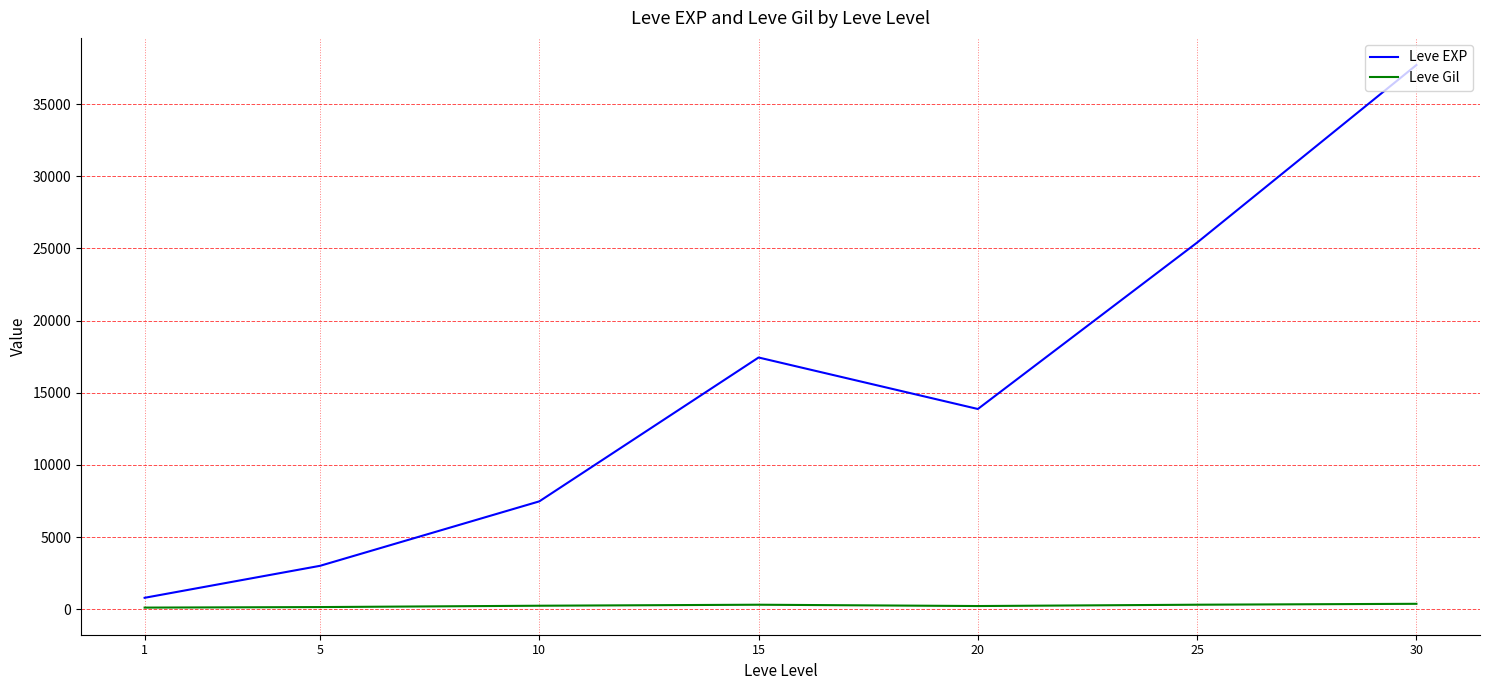

What is the maximum value shown in the chart?

37715.0